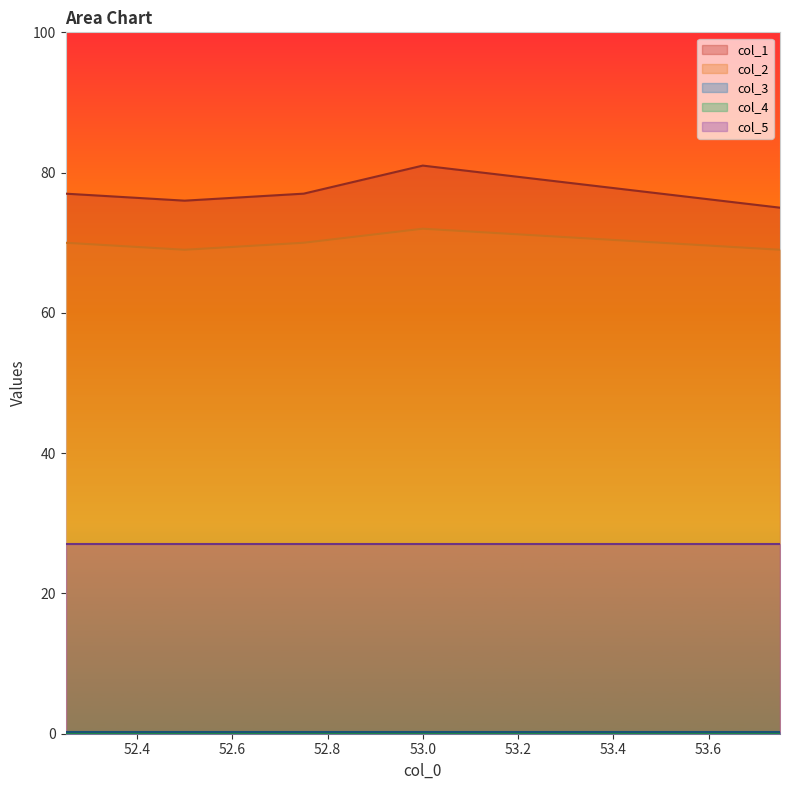

List the series in order of their peak value, highest first.

col_1, col_2, col_5, col_3, col_4